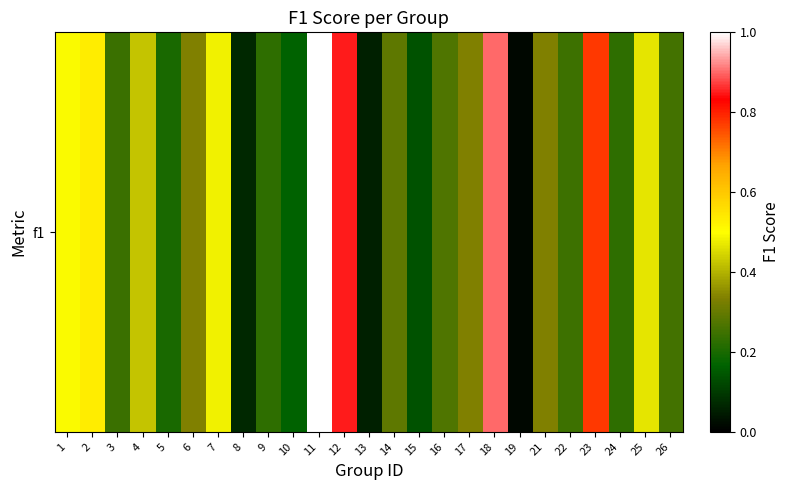

Where is the data nearest to the value 0?

19